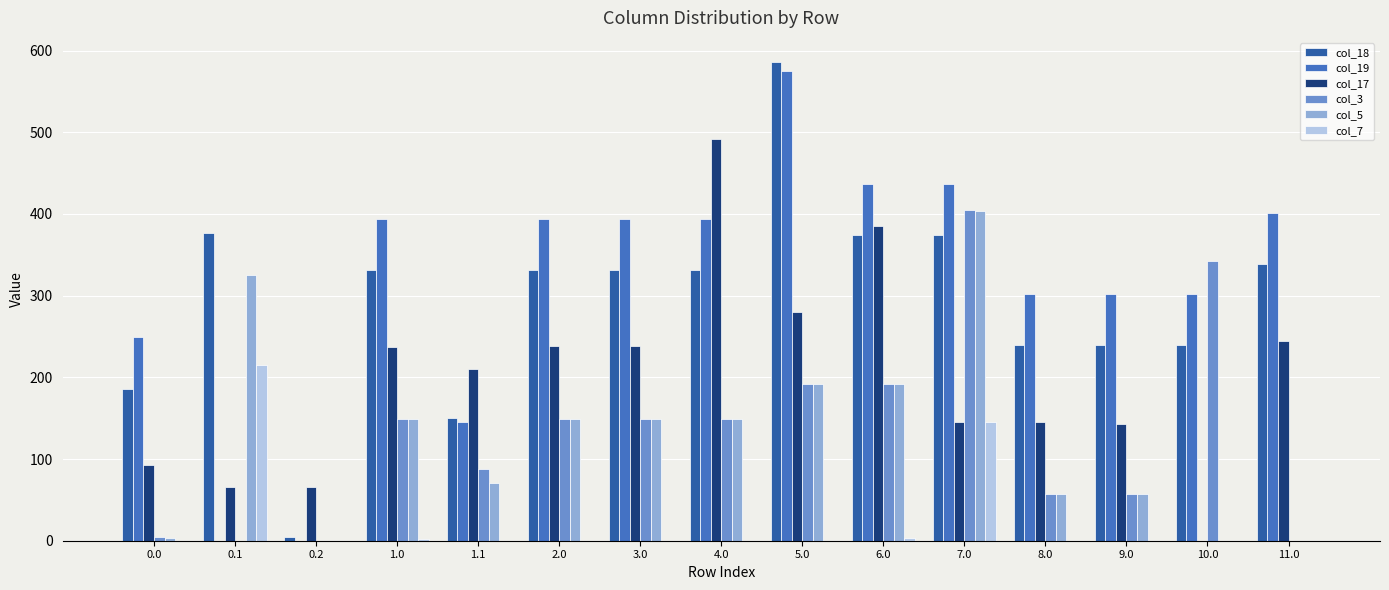

The value of col_17 at 1.1 is 210.4. True or false?

True